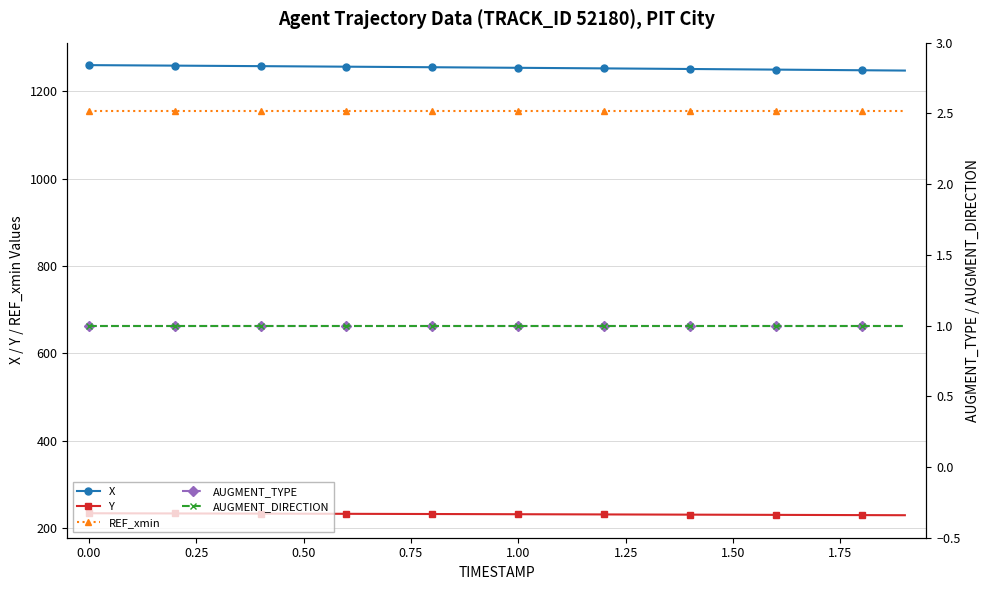

What is the minimum value for AUGMENT_DIRECTION?

1.0